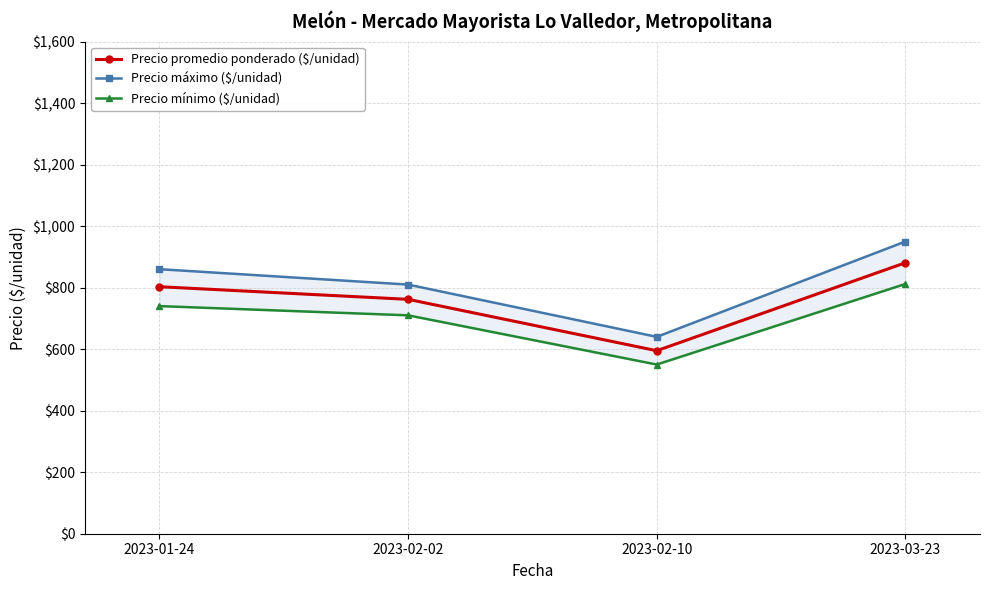

Reading left to right, transcribe all the data shown in this chart.

Precio promedio ponderado ($/unidad): 803	762	595	881
Precio máximo ($/unidad): 860	810	640	950
Precio mínimo ($/unidad): 740	710	550	812